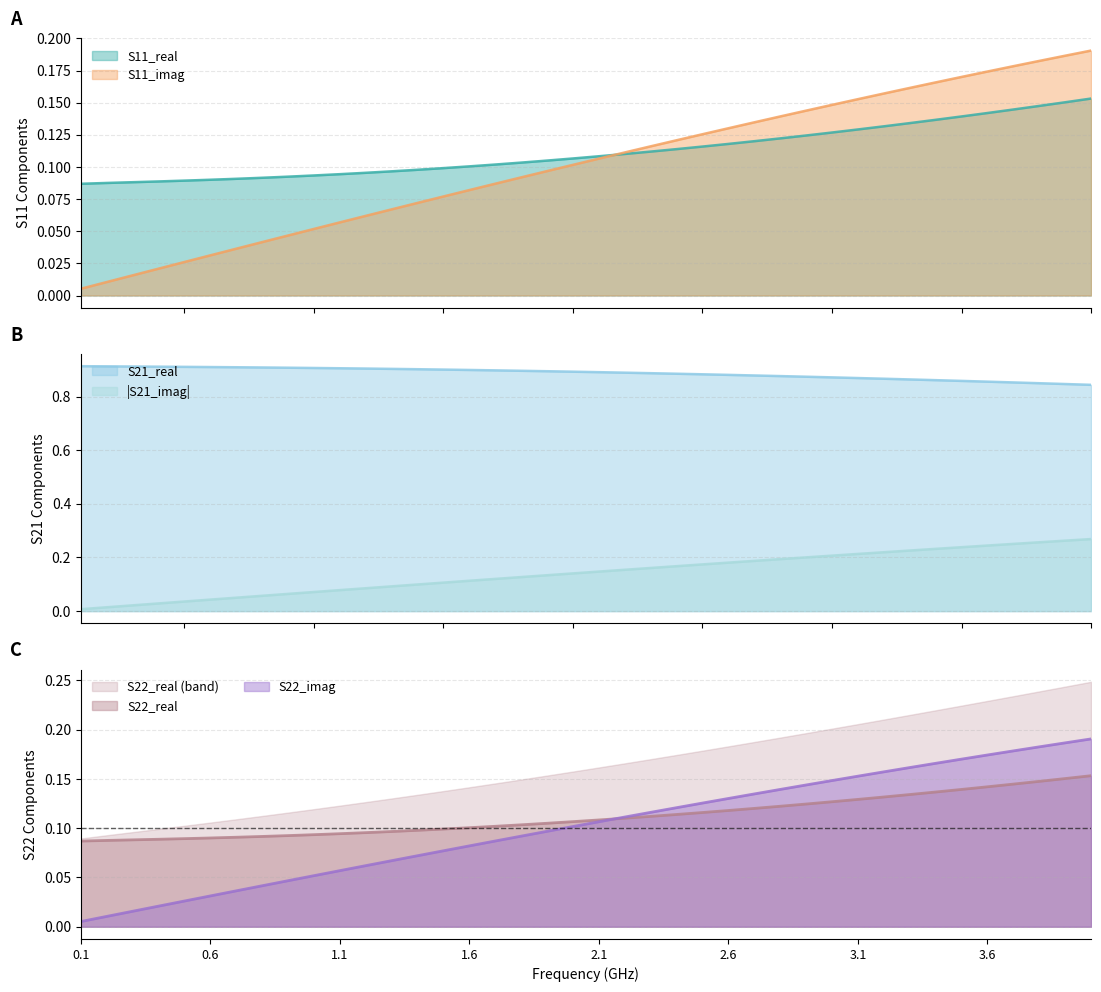

Which series ends up on top after the final intersection of S22_imag and S11_real?

S22_imag